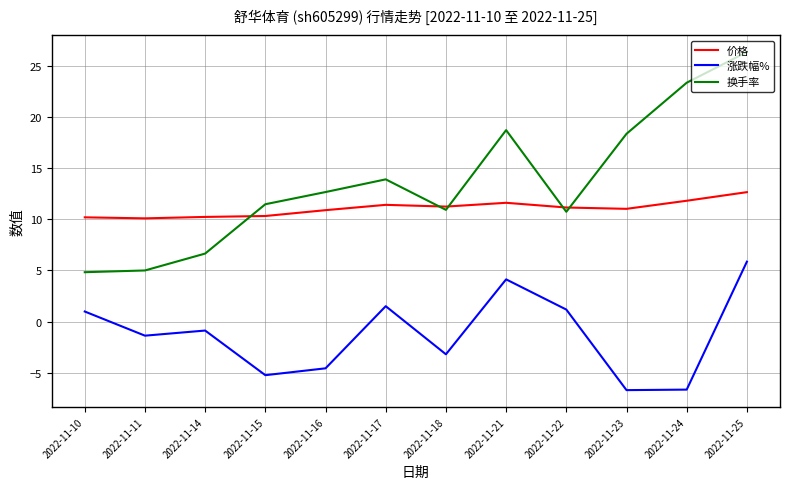

What is the sum of all 换手率 values?

162.9